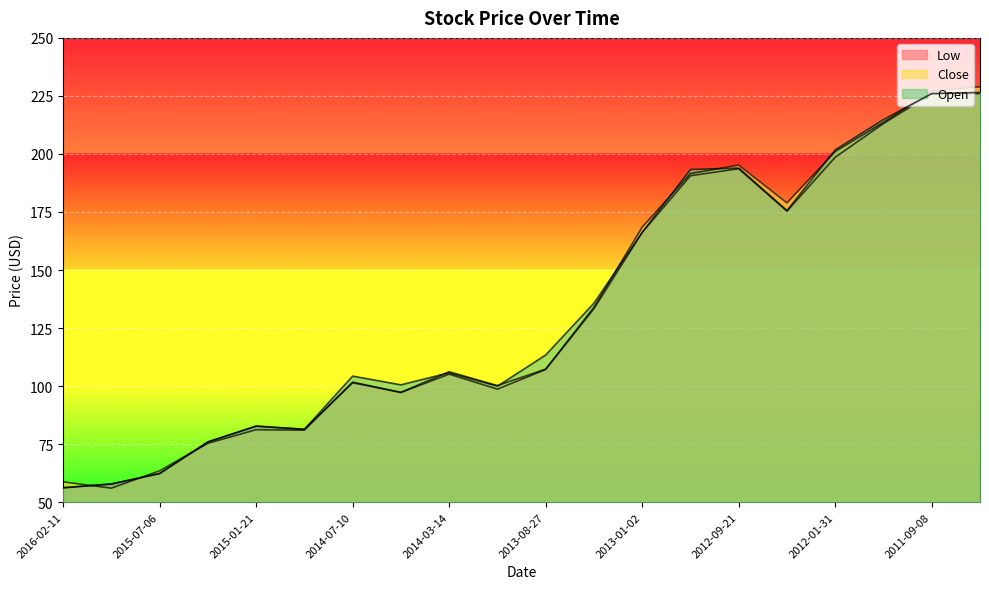

Where is the first local minimum for Close?

2015-10-16